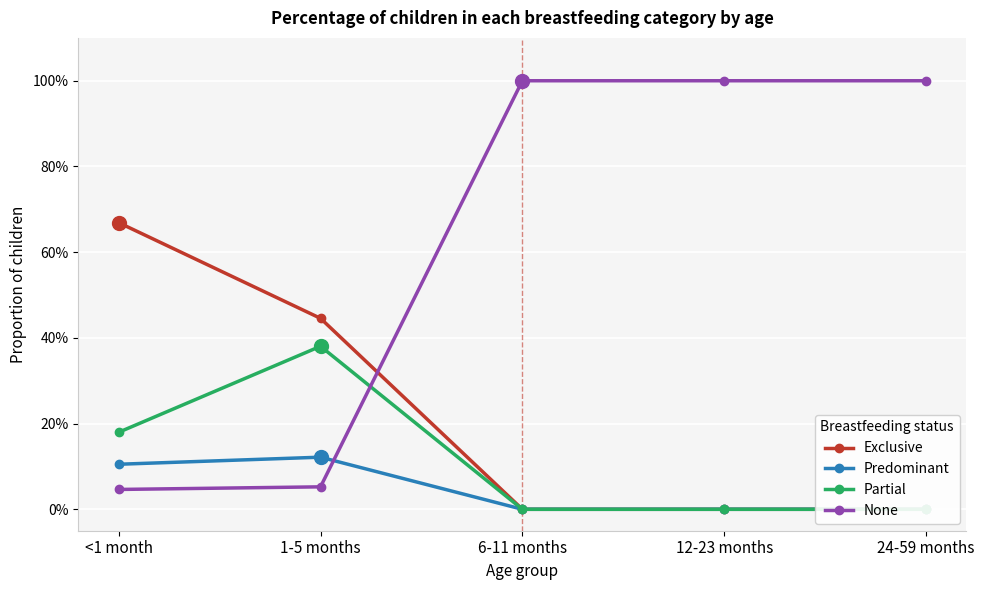

What is the label of the 4th point from the left?

12-23 months